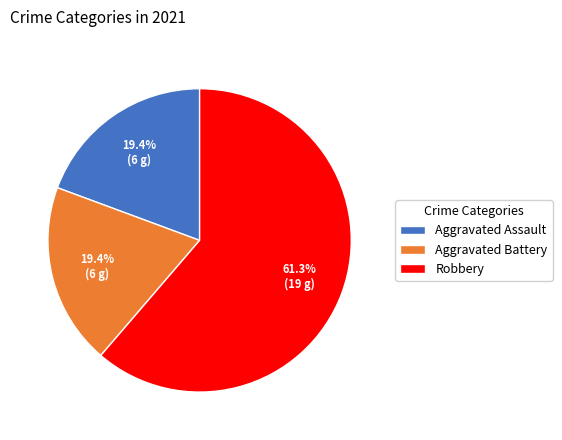

Is it true that Robbery is 61% of the pie?

True